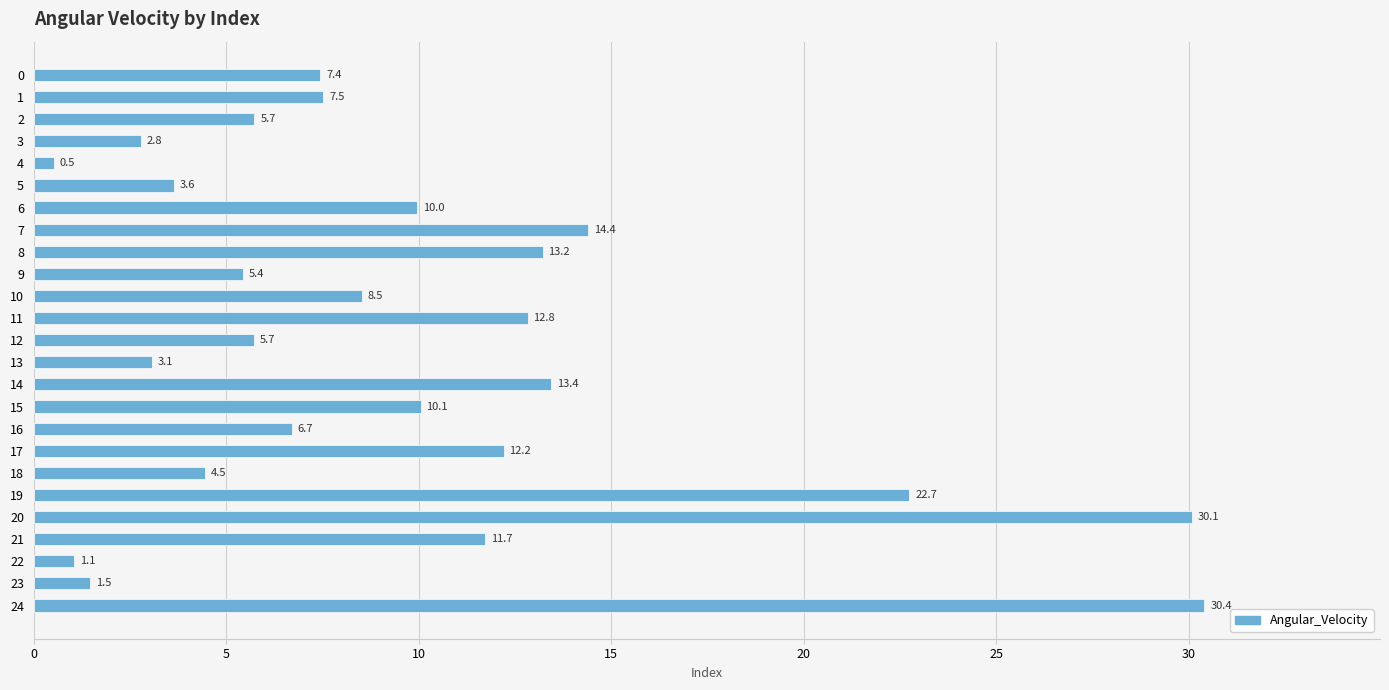

Are the bars grouped side by side (vs. stacked)?

No